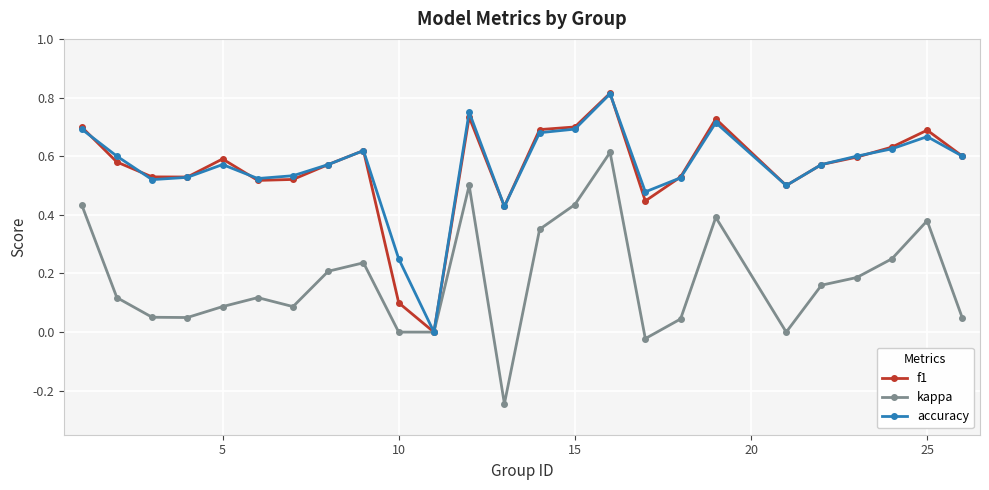

True or false: kappa has more than 0 interior local peaks.

True